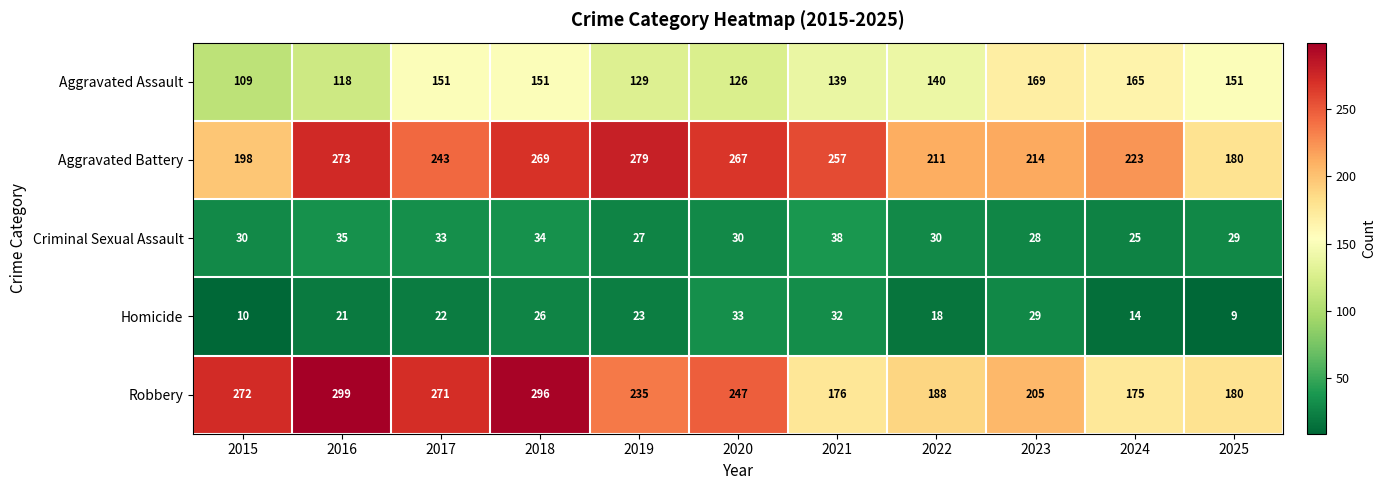

The value of Criminal Sexual Assault at 2023 is 8. True or false?

False